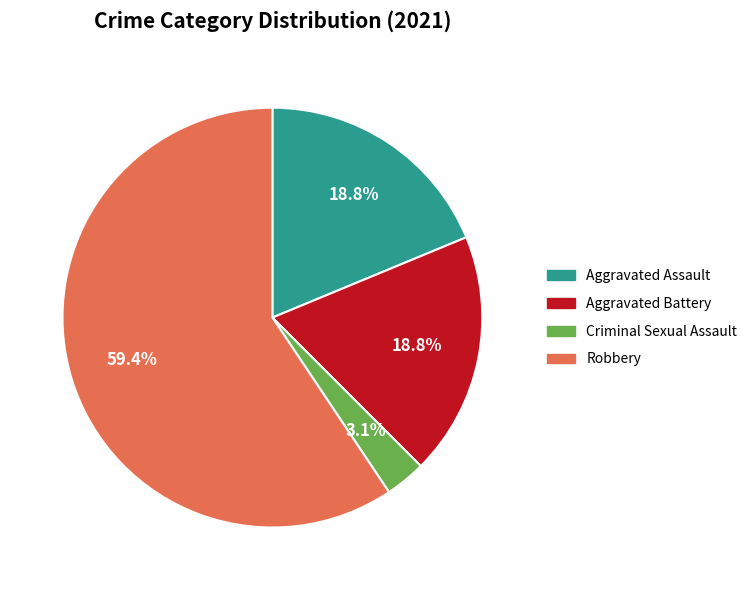

How many slices are in this pie chart?

4